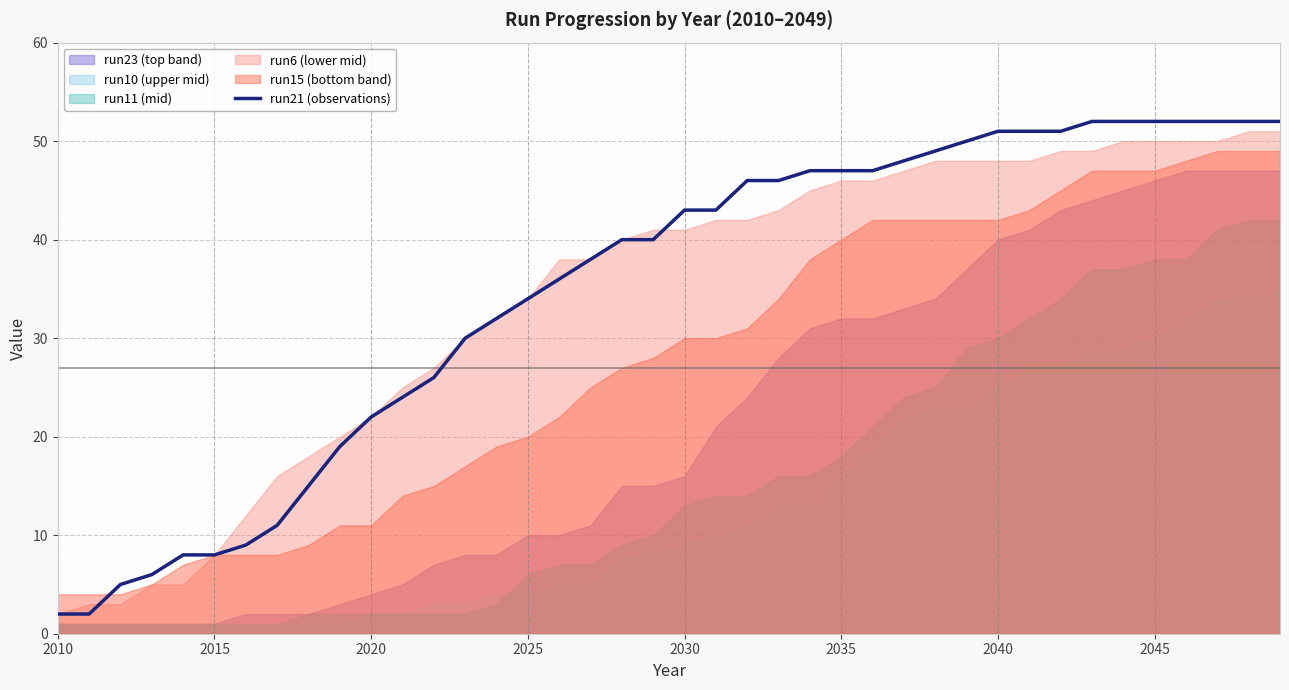

Which label corresponds to the smallest value in the chart?

2010